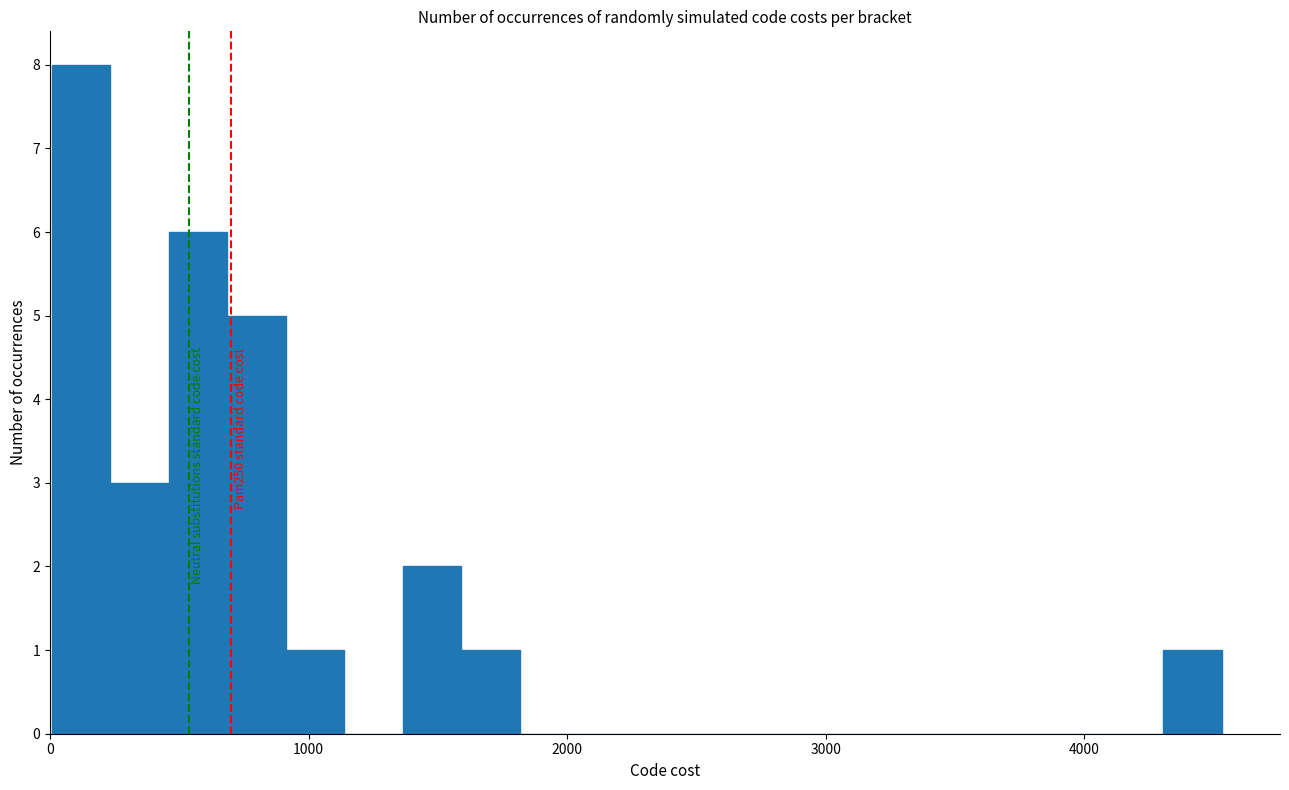

Around what value on the x-axis is the tallest bar? Give the approximate position of its centre, as read against the axis.

100